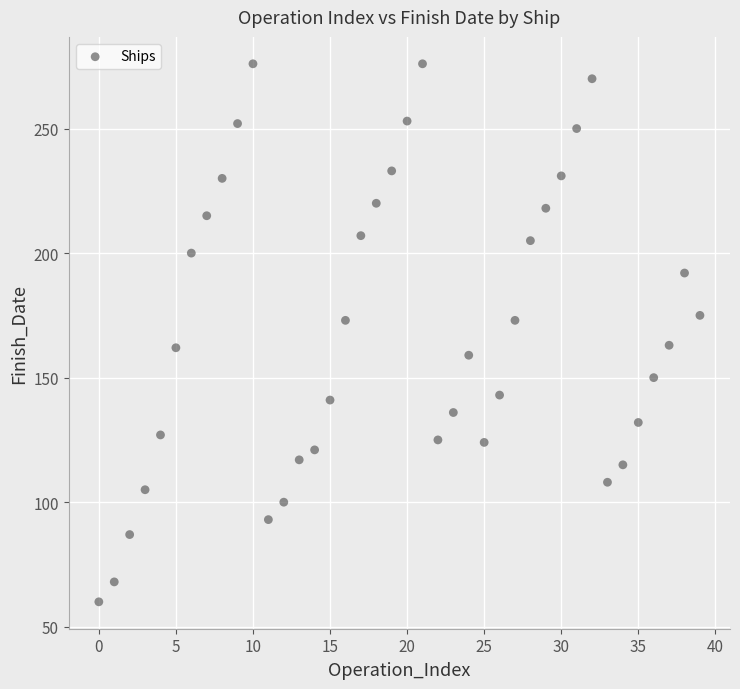

What is the range of Y values (max minus min)?

216